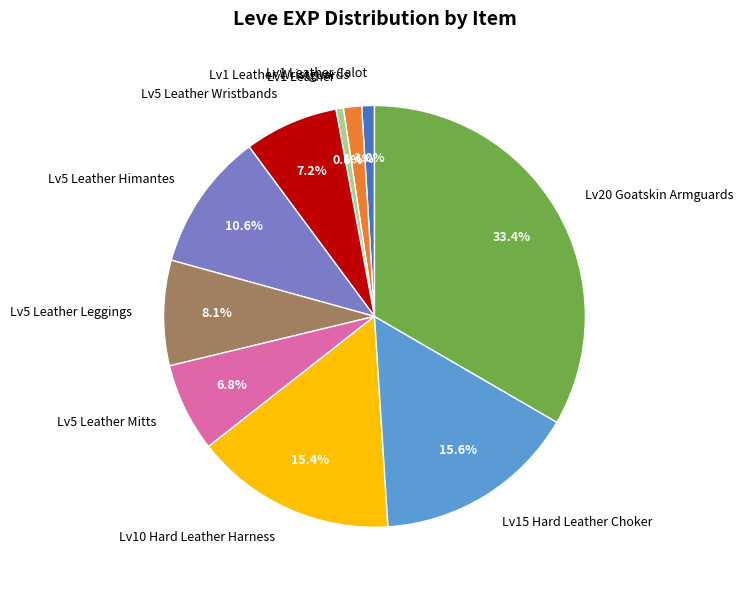

Which category has the biggest portion of the pie?

Lv20 Goatskin Armguards